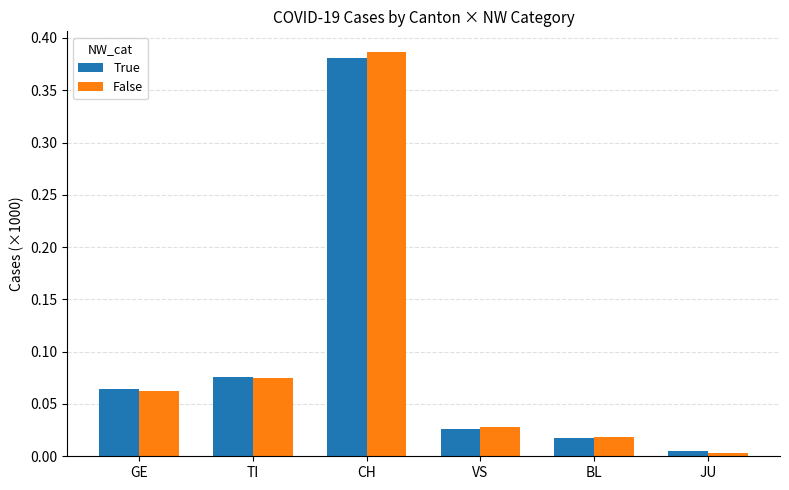

What is the label of the 5th bar from the left?

BL